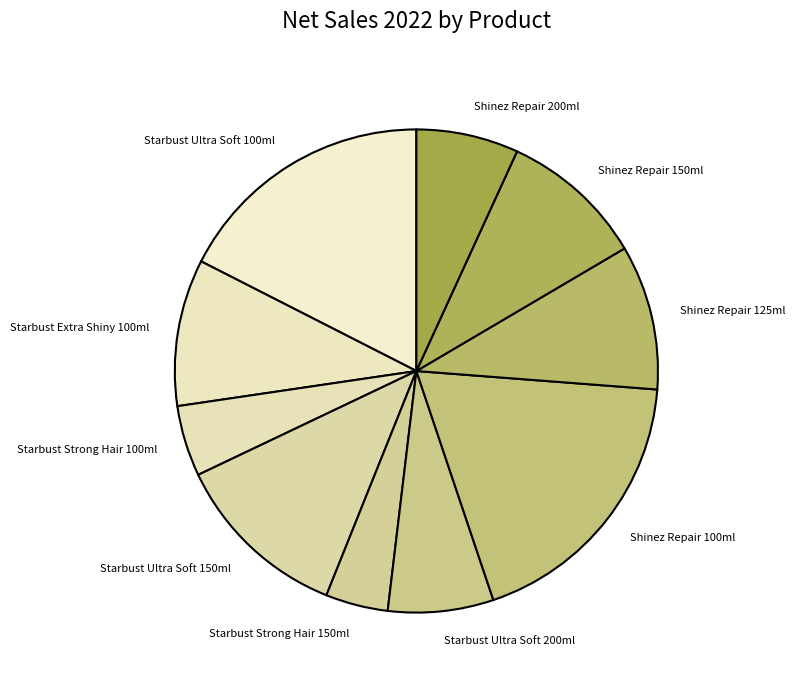

True or false: Starbust Ultra Soft 150ml accounts for 27% of the total.

False